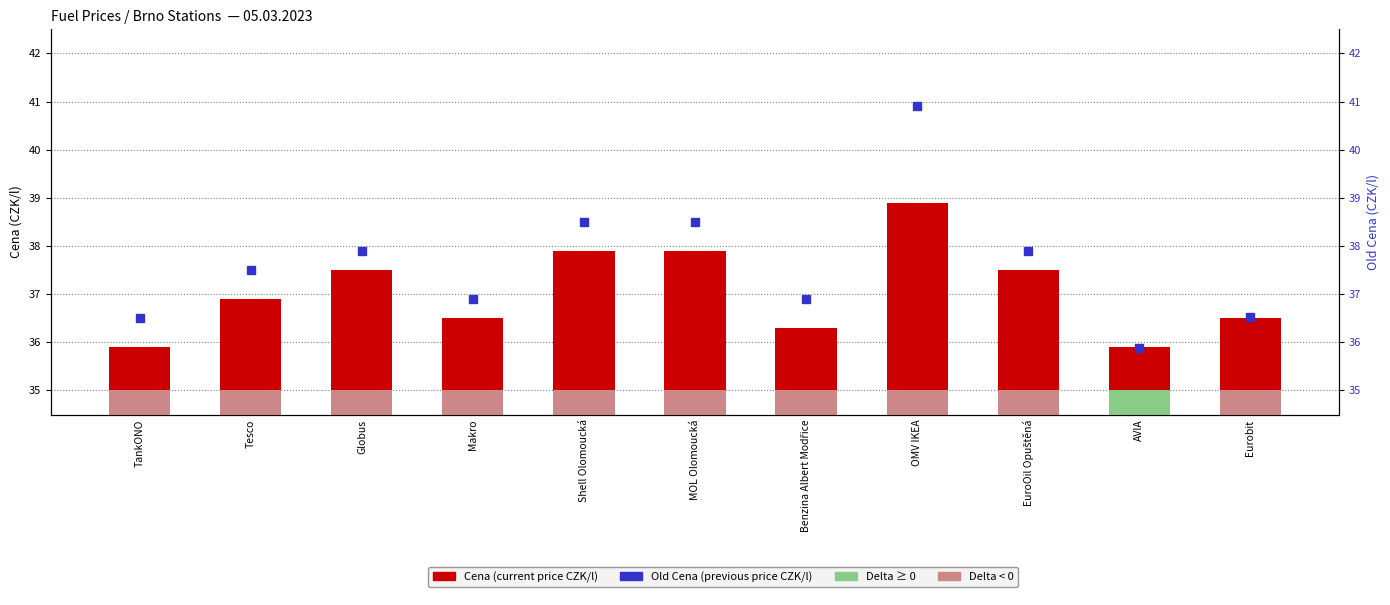

What is the average value of the Cena (current) series?

37.1